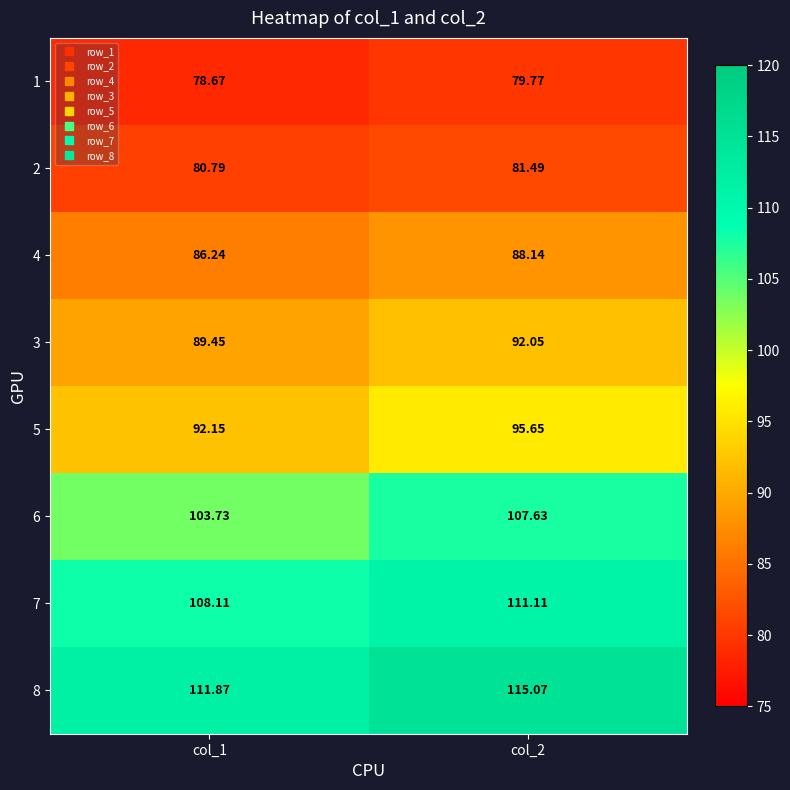

Is the value of 2 at col_1 greater than the value of 6 at col_2?

No